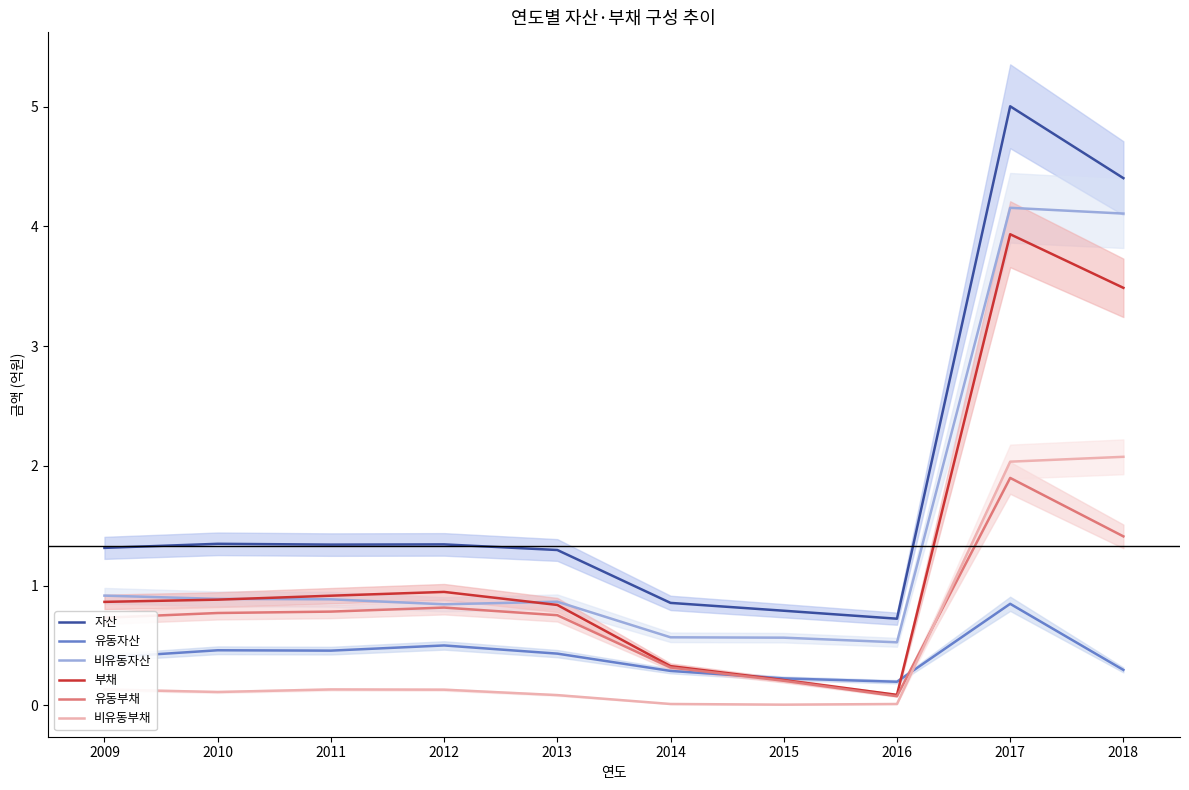

The 유동자산 series shows 0.2 at 2011. True or false?

False